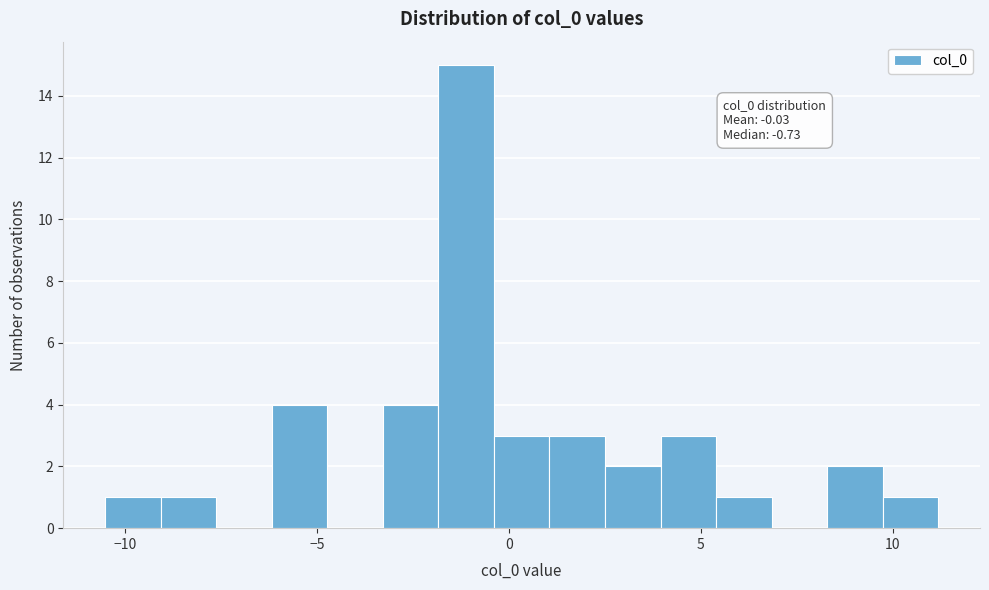

Read against the x-axis, roughly where is the centre of the tallest bar?

-1.0